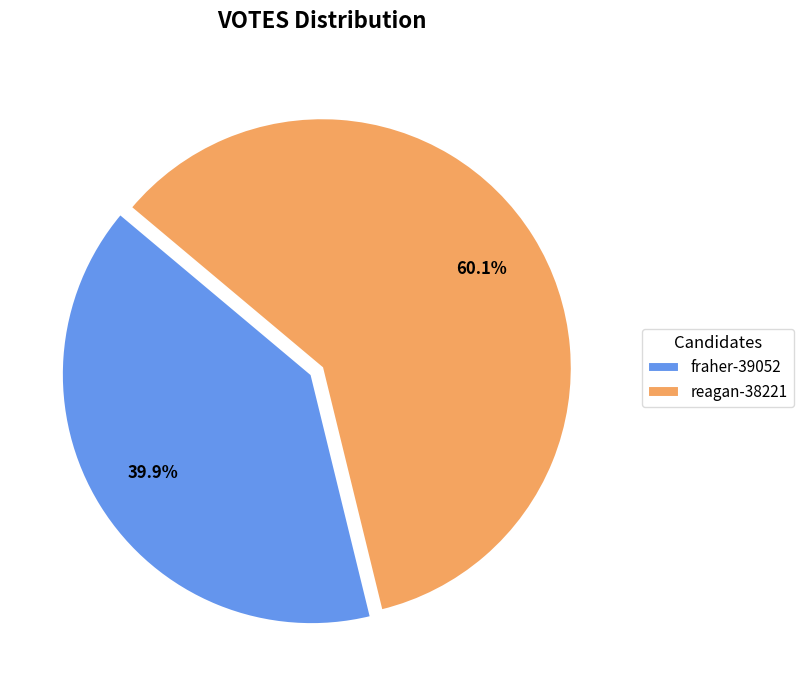

What percentage is the fraher-39052 slice, to the nearest percent?

40%